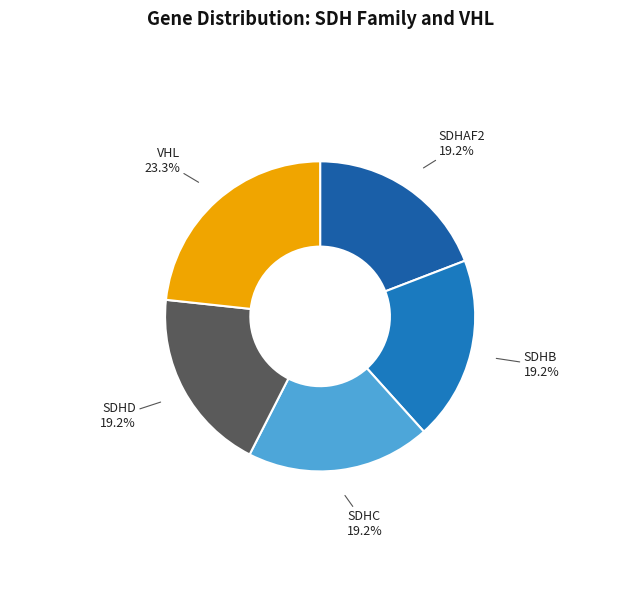

Count the number of slices in the pie.

5